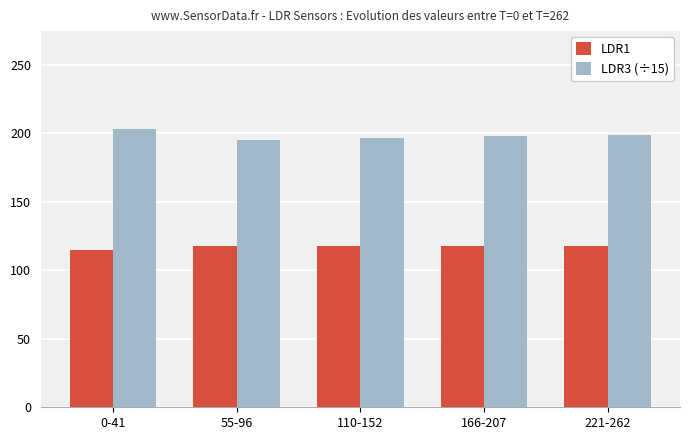

What are all the series names shown in the legend?

LDR1, LDR3 (÷15)